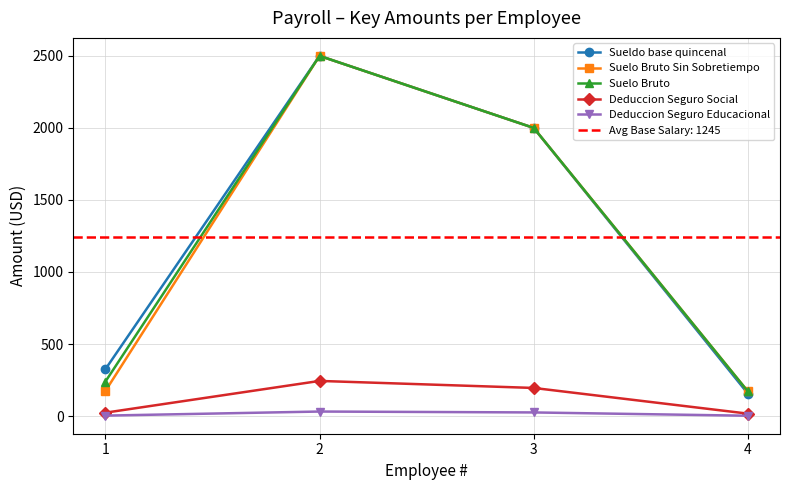

At how many categories does at least one series exceed 1424?

2